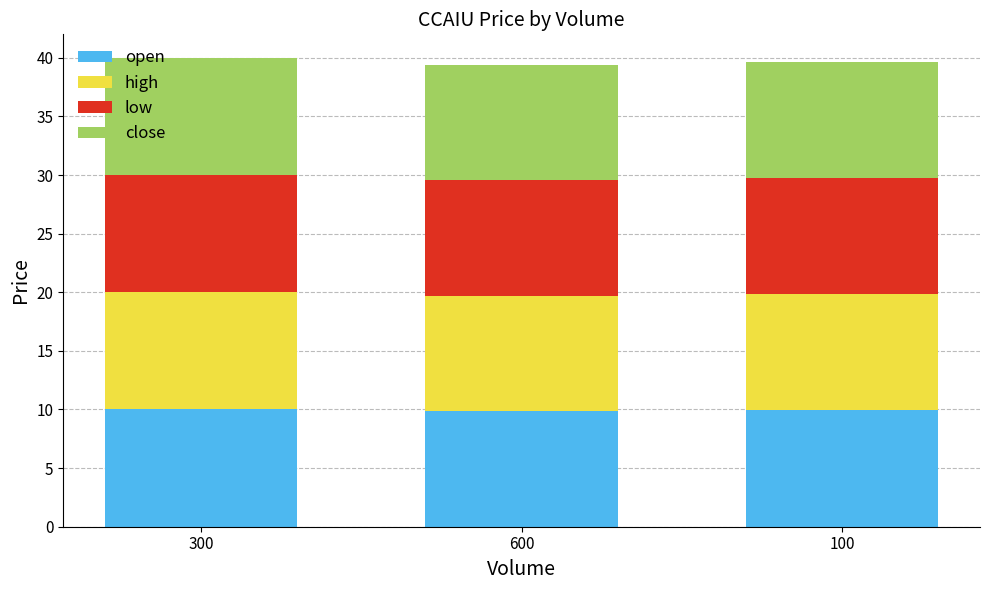

What is the approximate value of open at 300?

10.0